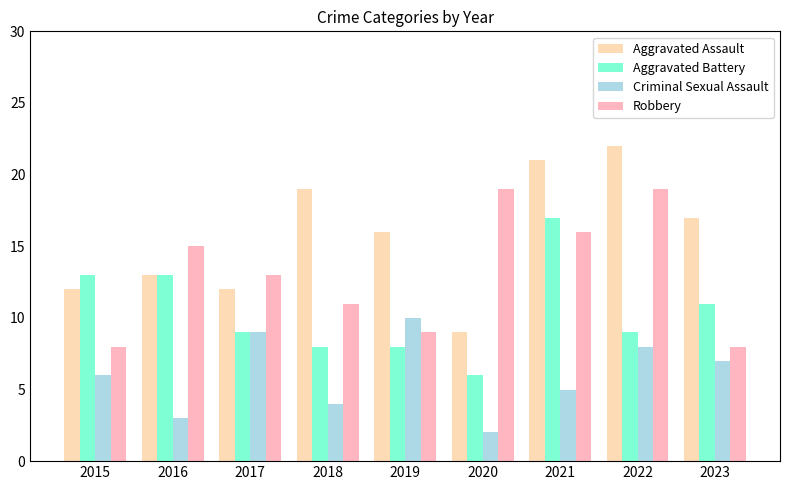

How many categories are shown in the chart?

9